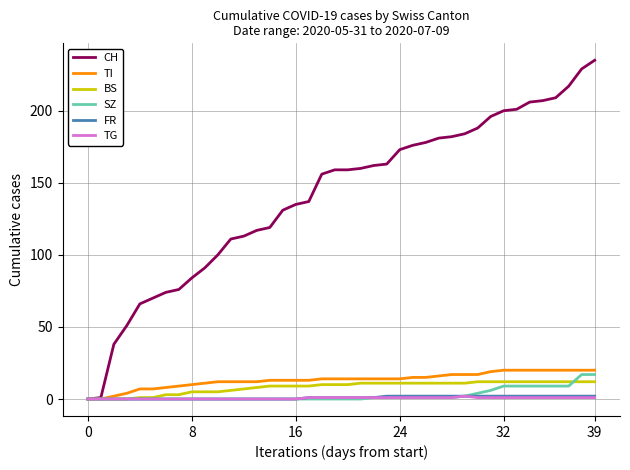

Which series has the largest total across all categories?

CH